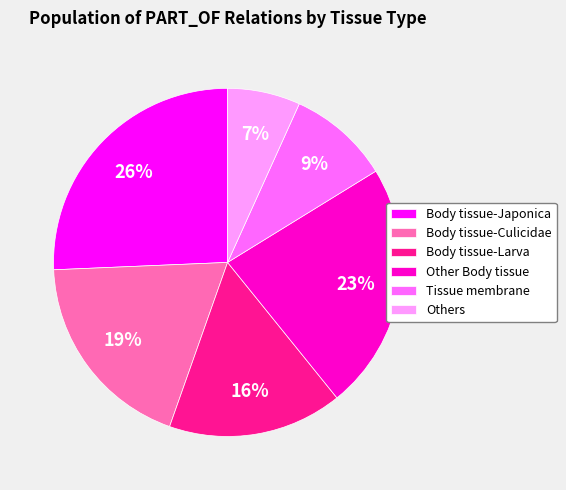

Is the sum of Others and Body tissue-Japonica greater than half?

No